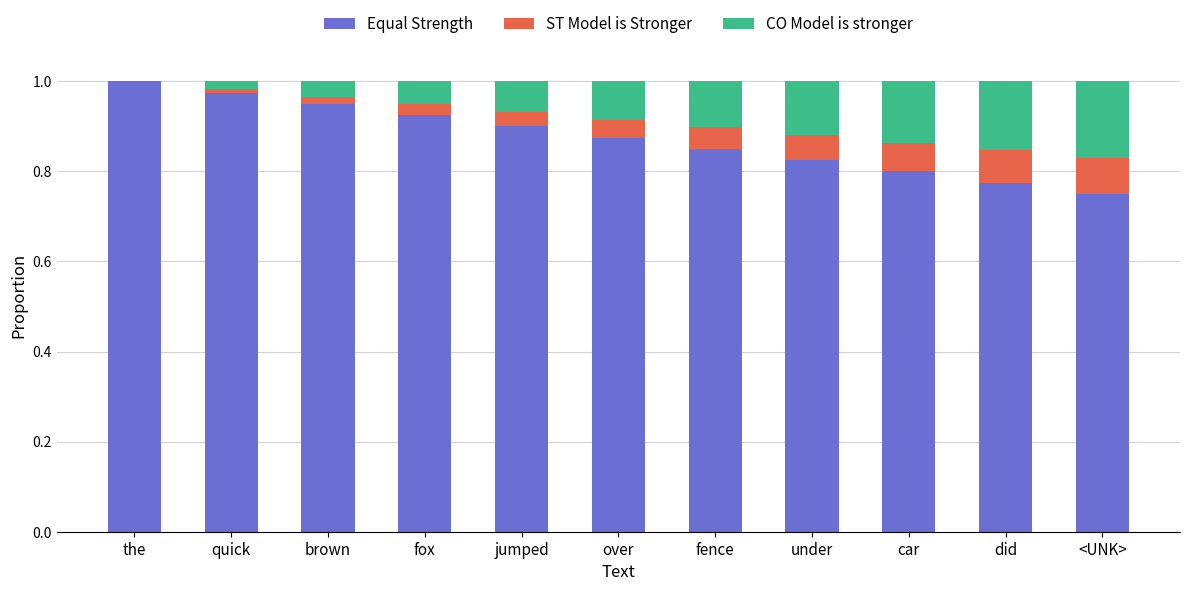

How many categories are shown in the chart?

11